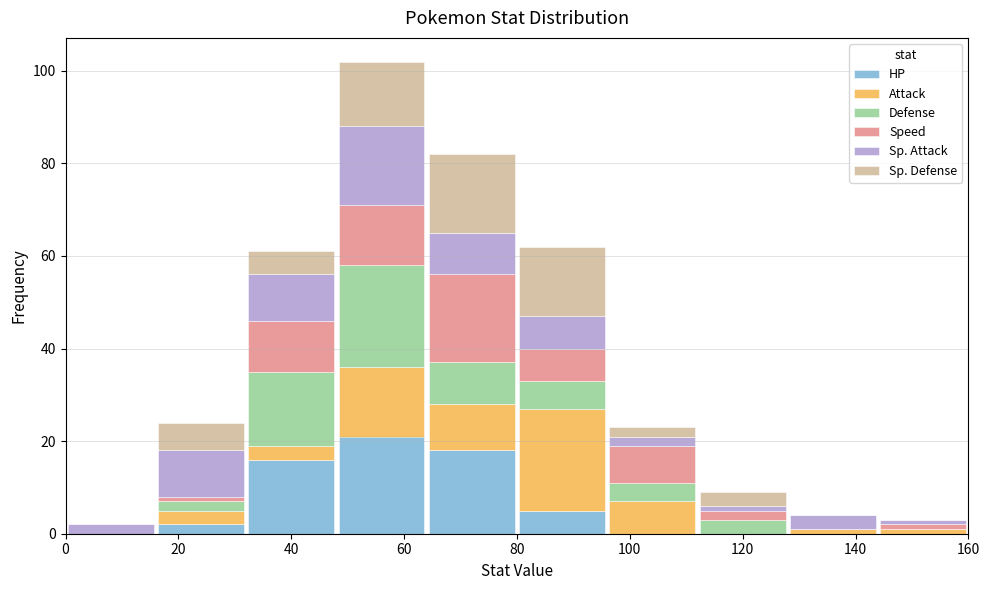

Reading left to right, transcribe this chart: for each stacked bar, give the range it covers on the x-axis and its total height. The values are not printed on the chart, so give them approximately, as read against the axis.

0 to 16: 2
16 to 32: 24
32 to 48: 62
48 to 64: 102
64 to 80: 82
80 to 96: 62
96 to 112: 24
112 to 128: 10
128 to 144: 4
144 to 160: 4